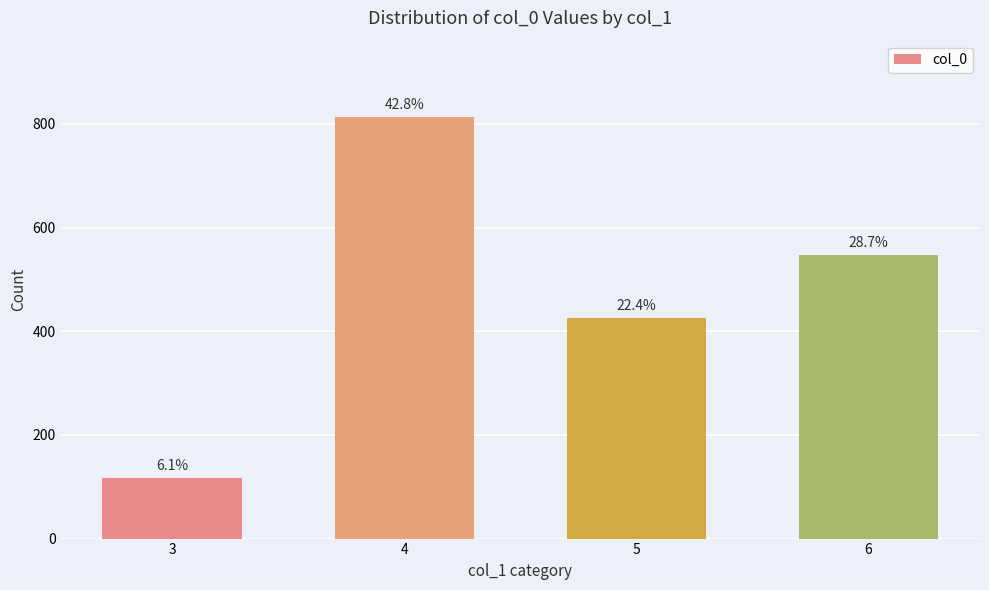

Rank the categories by value from highest to lowest.

4, 6, 5, 3